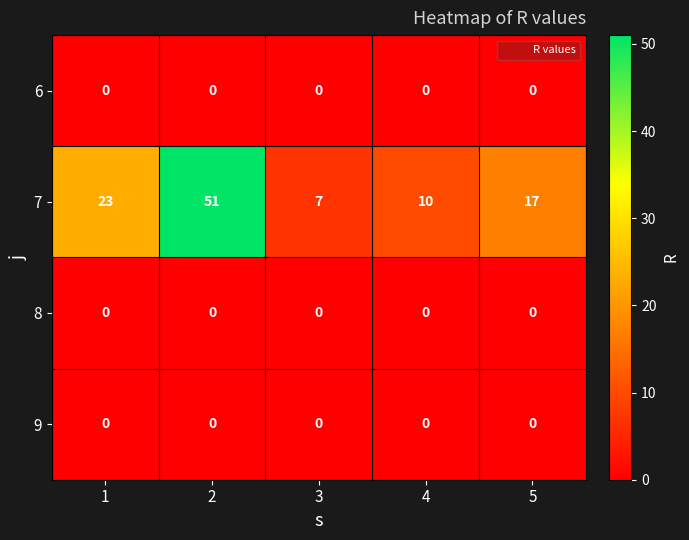

Rank the categories by 7 value from lowest to highest.

3, 4, 5, 1, 2